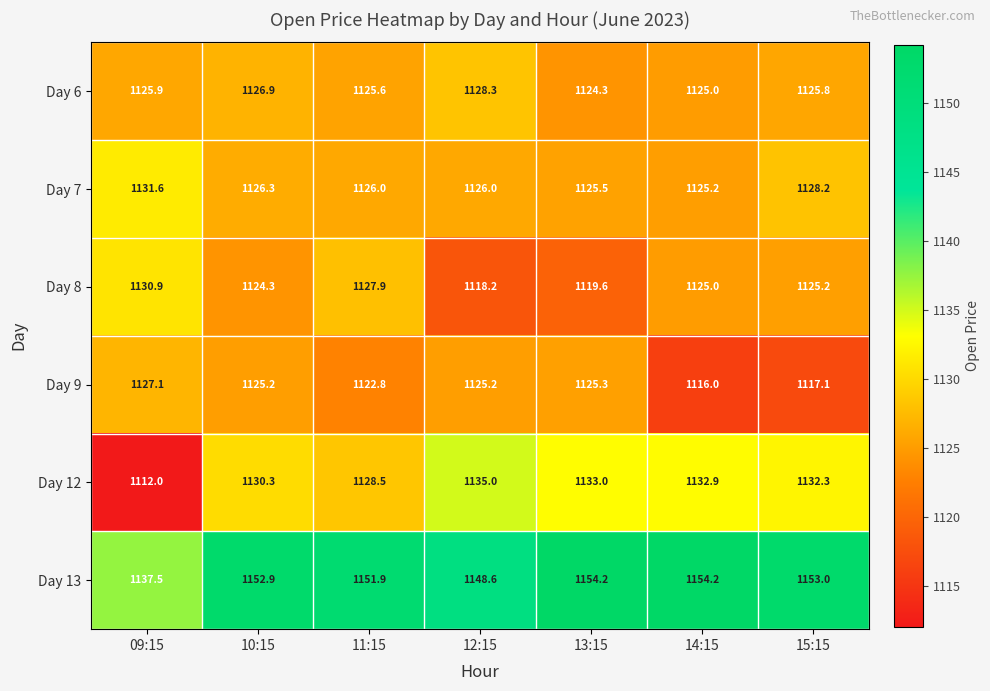

What is the total value across all series at 14:15?

6778.3